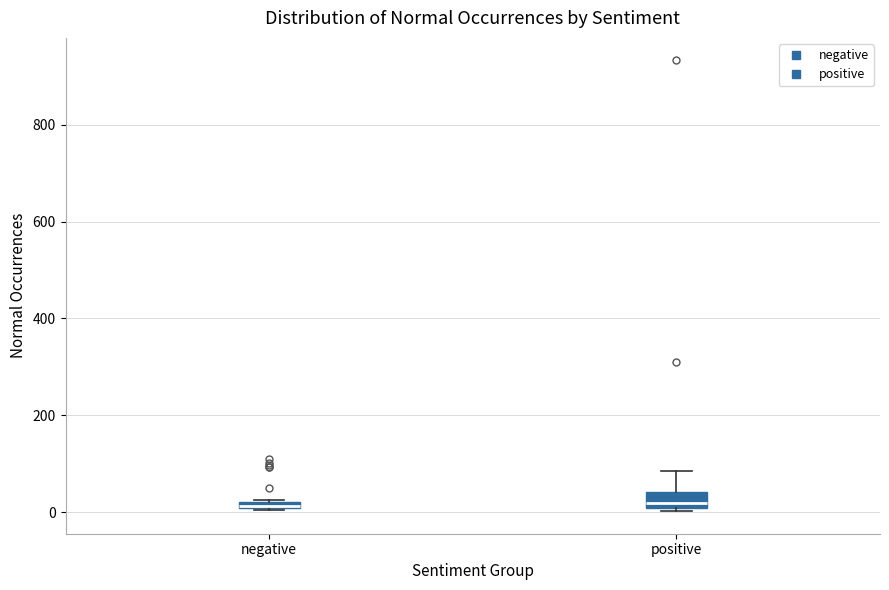

Which box is the tallest, from its lower edge to its upper edge?

positive